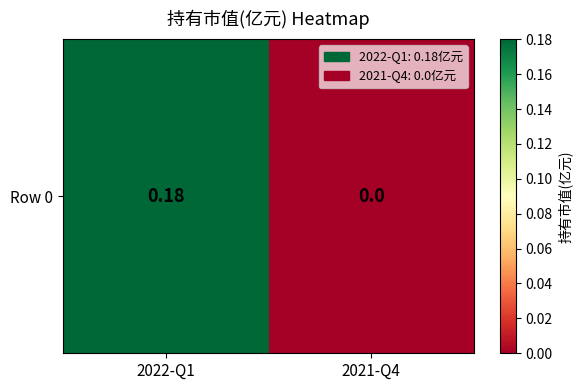

Rank the categories by value from lowest to highest.

2021-Q4, 2022-Q1